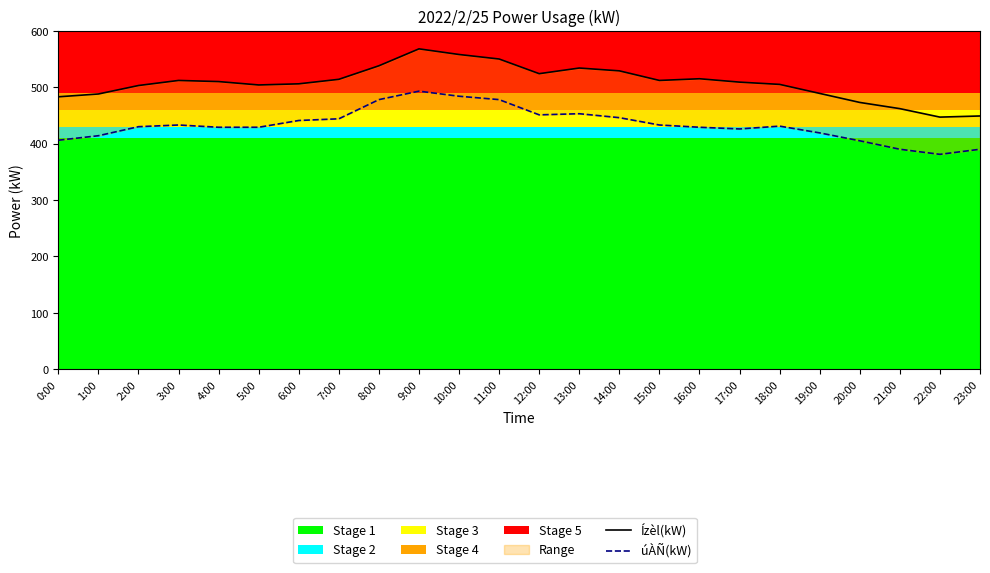

List the labels in order of Ízèl(kW) value, smallest first.

22:00, 23:00, 21:00, 20:00, 0:00, 1:00, 19:00, 2:00, 5:00, 18:00, 6:00, 17:00, 4:00, 3:00, 15:00, 7:00, 16:00, 12:00, 14:00, 13:00, 8:00, 11:00, 10:00, 9:00